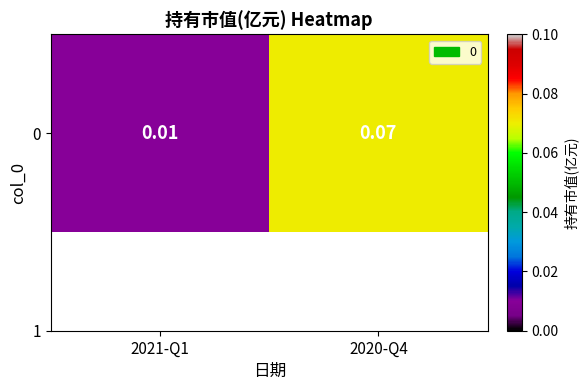

Count the number of data series in this chart.

1